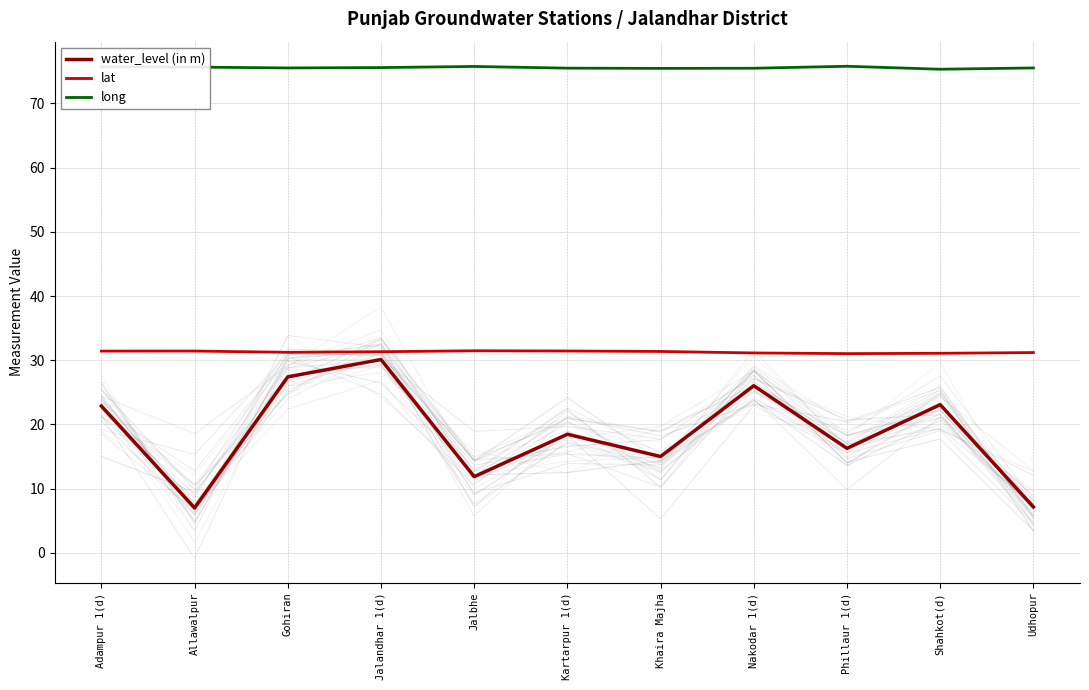

Reading right to left, extract all data points from this chart.

water_level (in m): Udhopur=7.2	Shahkot(d)=23.1	Phillaur 1(d)=16.3	Nakodar 1(d)=26.0	Khaira Majha=15.0	Kartarpur 1(d)=18.5	Jalbhe=11.9	Jalandhar 1(d)=30.1	Gohiran=27.4	Allawalpur=7.0	Adampur 1(d)=22.9
lat: Udhopur=31.2	Shahkot(d)=31.1	Phillaur 1(d)=31.0	Nakodar 1(d)=31.1	Khaira Majha=31.4	Kartarpur 1(d)=31.4	Jalbhe=31.5	Jalandhar 1(d)=31.3	Gohiran=31.2	Allawalpur=31.4	Adampur 1(d)=31.4
long: Udhopur=75.5	Shahkot(d)=75.3	Phillaur 1(d)=75.8	Nakodar 1(d)=75.5	Khaira Majha=75.5	Kartarpur 1(d)=75.5	Jalbhe=75.8	Jalandhar 1(d)=75.6	Gohiran=75.5	Allawalpur=75.7	Adampur 1(d)=75.7